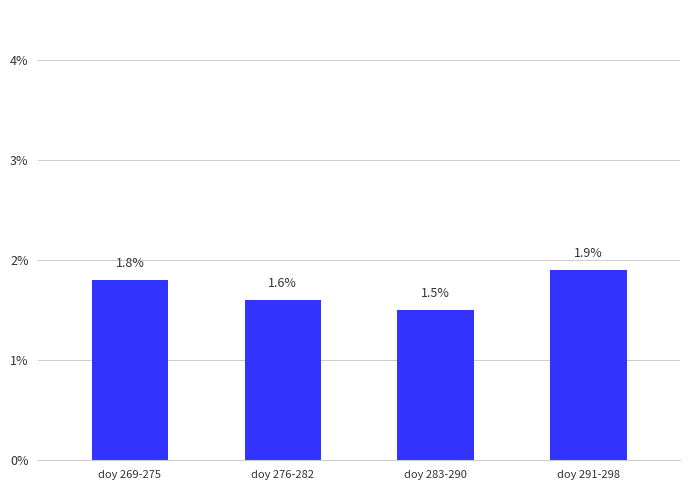

What is the approximate value at doy 291-298?

1.9